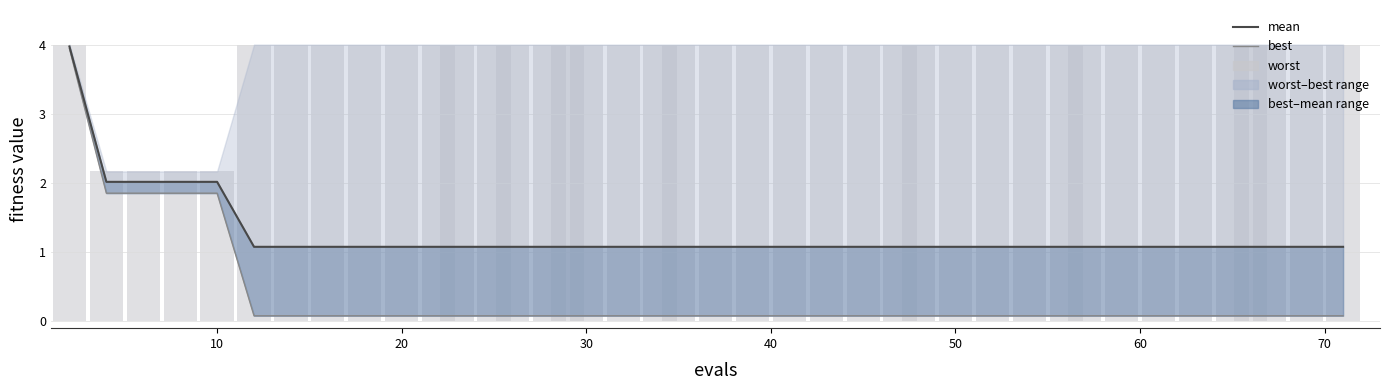

The value of worst at 19 is 5.3. True or false?

False